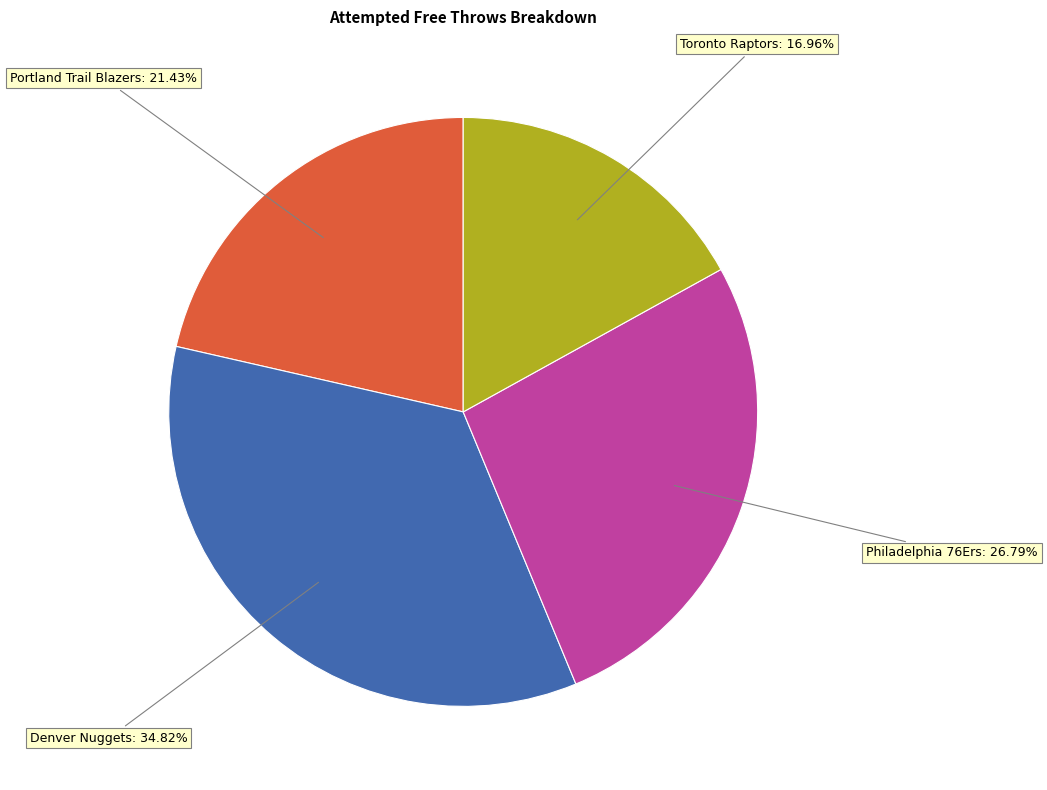

To the nearest percent, what is the average slice percentage?

25%